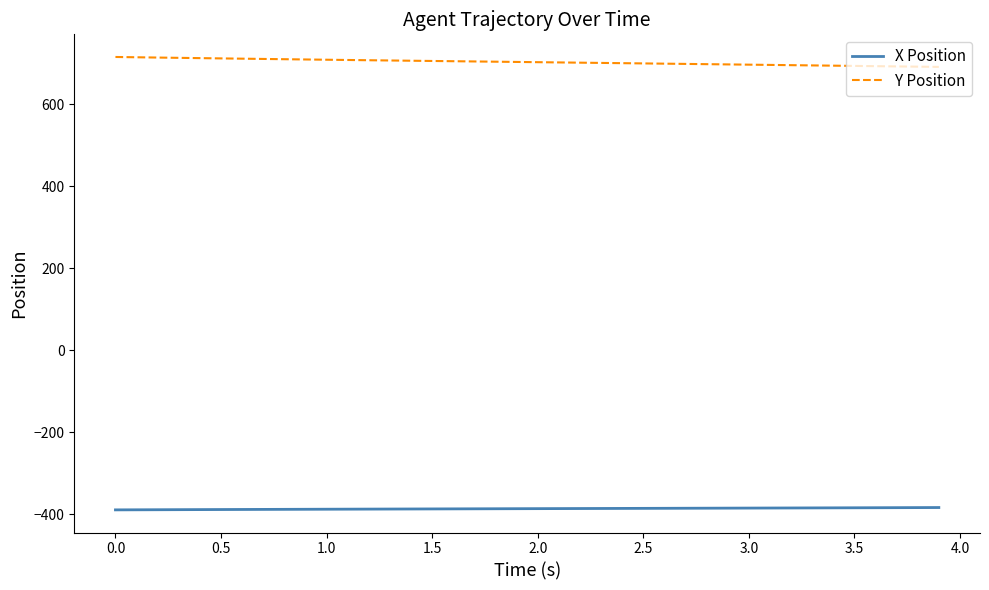

What is the maximum value shown in the chart?

715.9